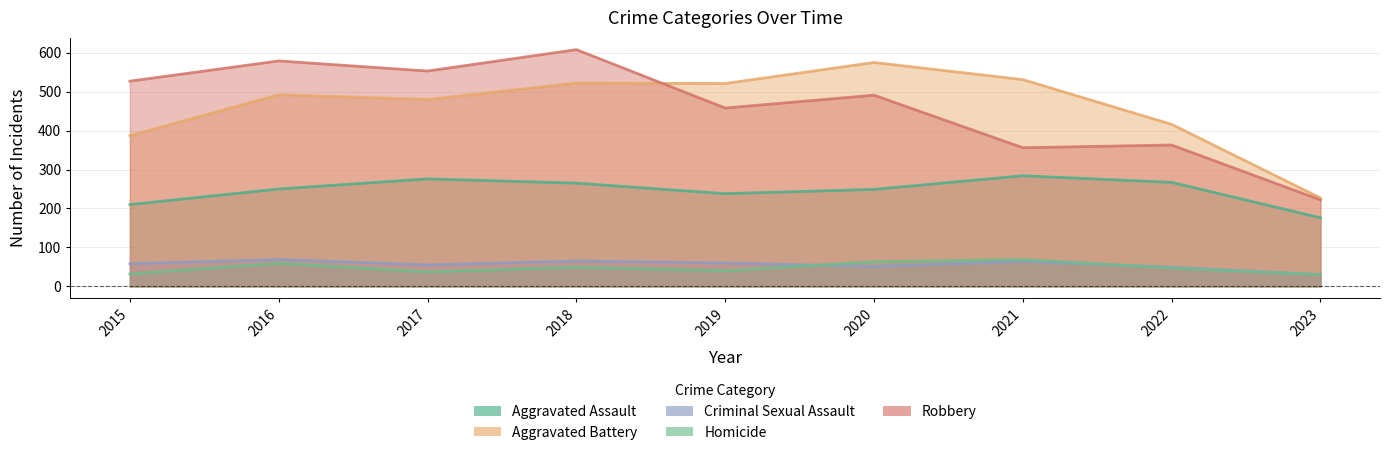

What is the value of the Robbery point at the 8th from the left?

363